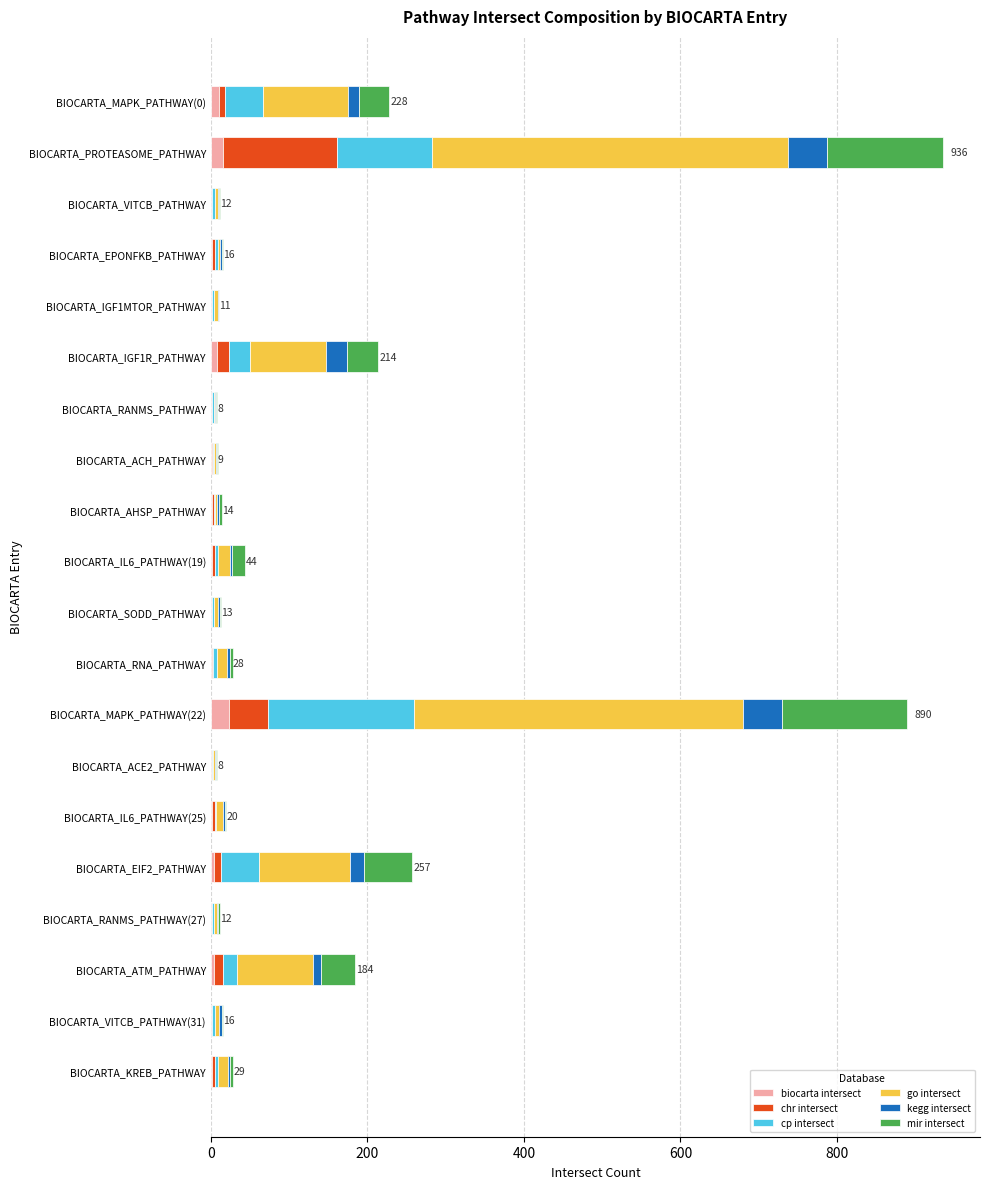

How many series are shown in this chart?

6